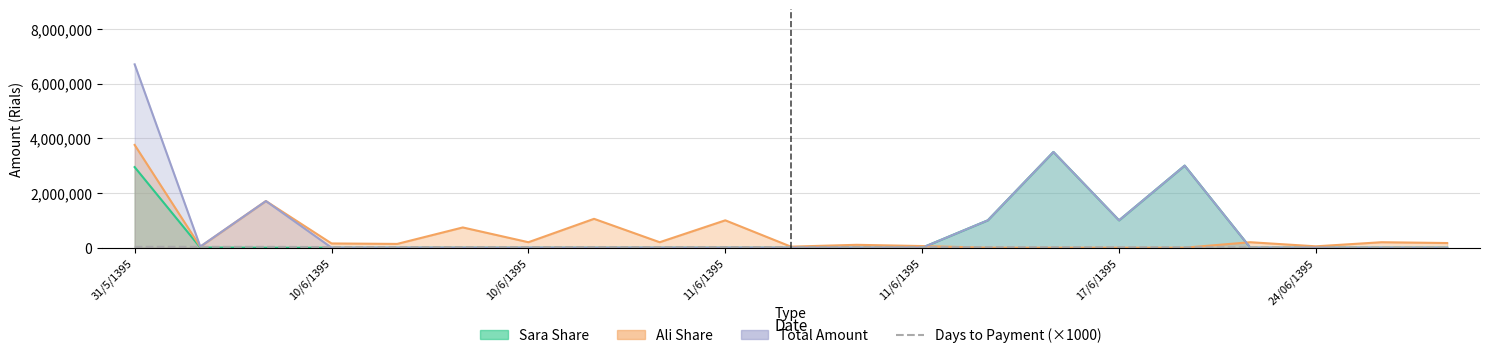

What is the label of the 20th point from the right?

10/6/1395